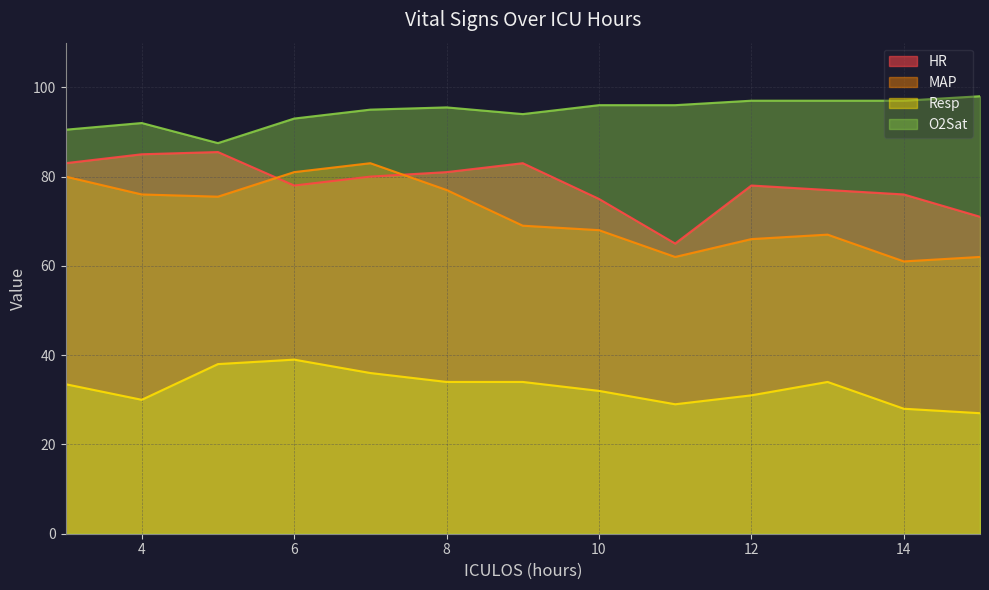

What is the value of the O2Sat point at the 13th from the left?

98.0